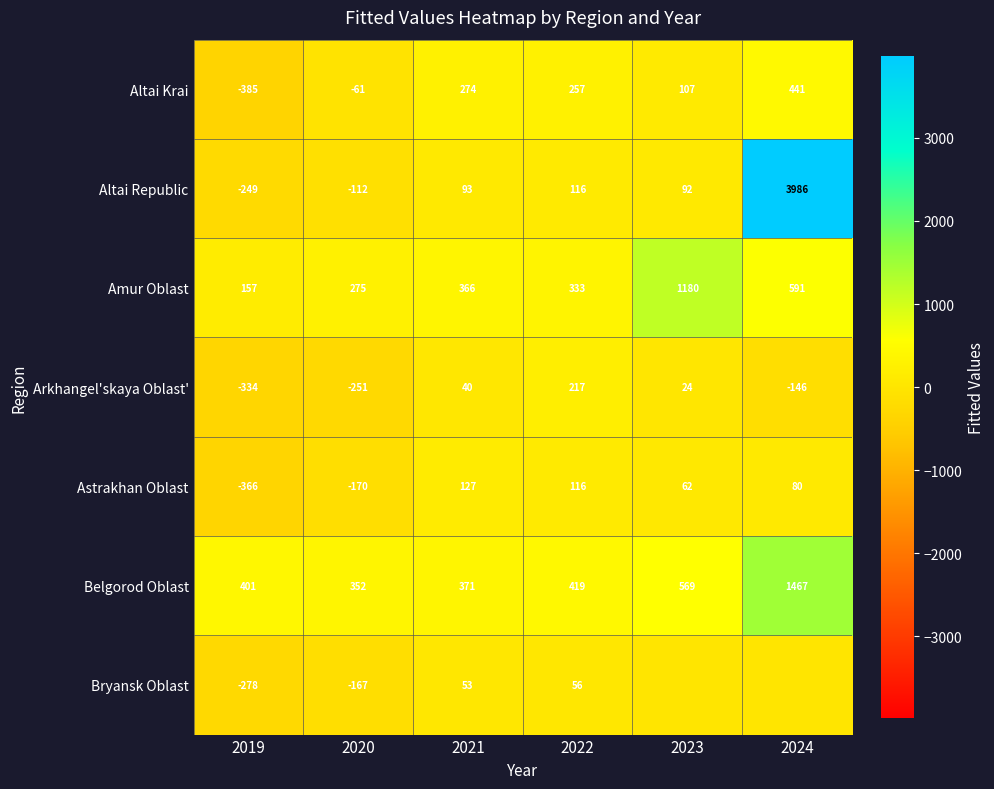

What is the difference between the highest and lowest values at 2022?

363